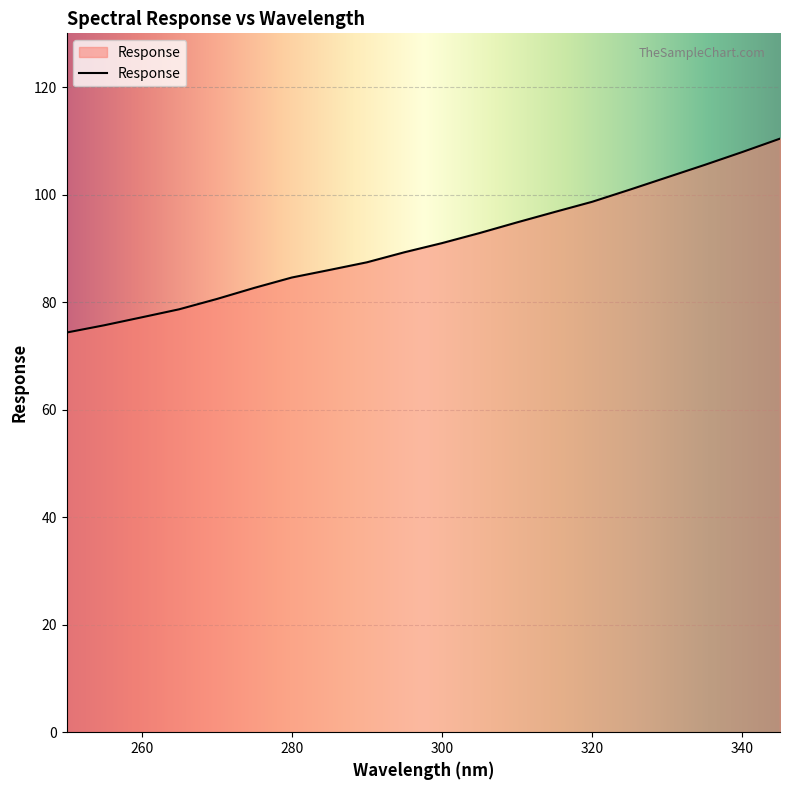

What is the maximum value shown in the chart?

110.4